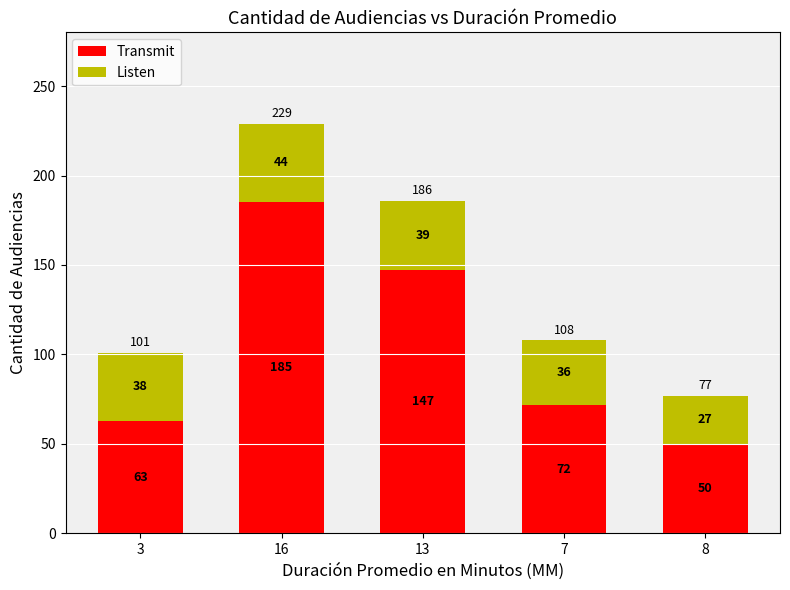

How many series are shown in this chart?

2